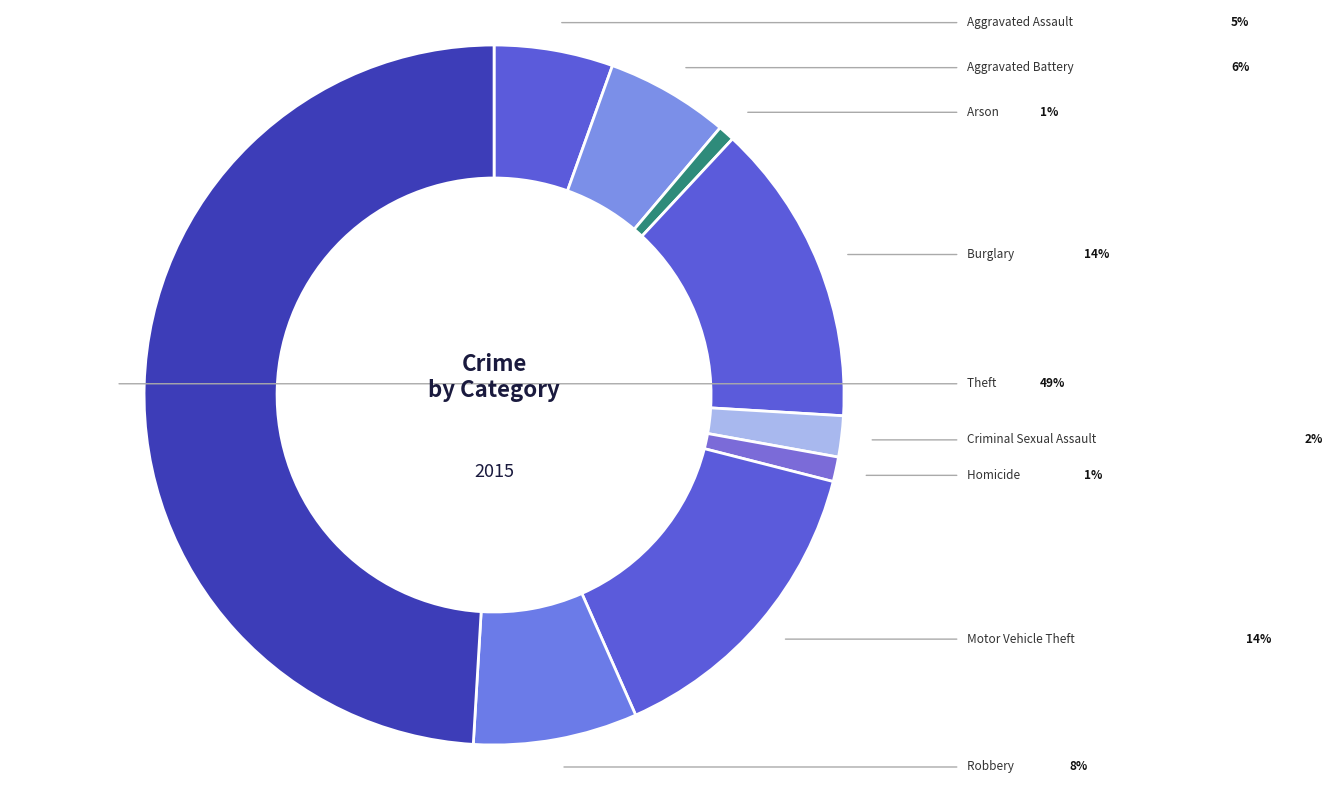

What percentage do Motor Vehicle Theft and Criminal Sexual Assault together represent?

16.3%